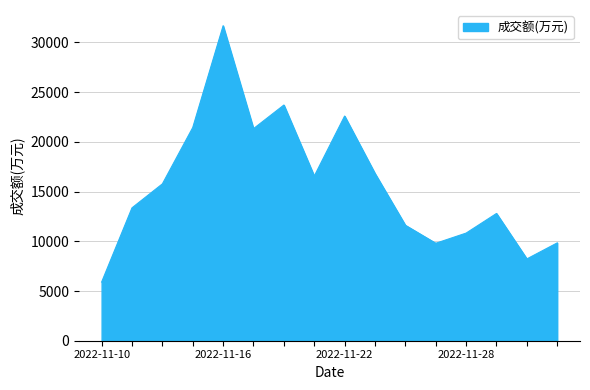

How many lines are shown in the chart?

1